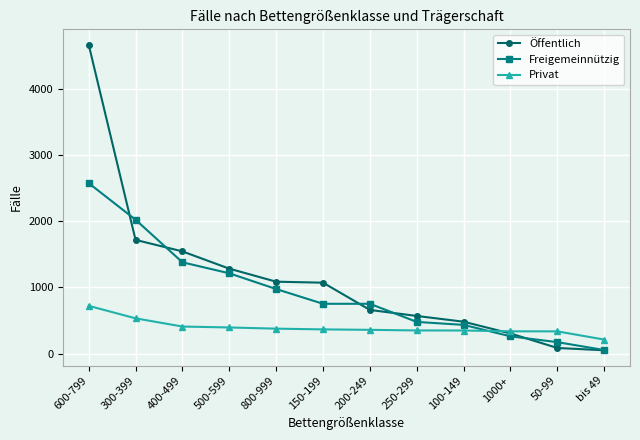

What is the label of the 11th point from the right?

300-399